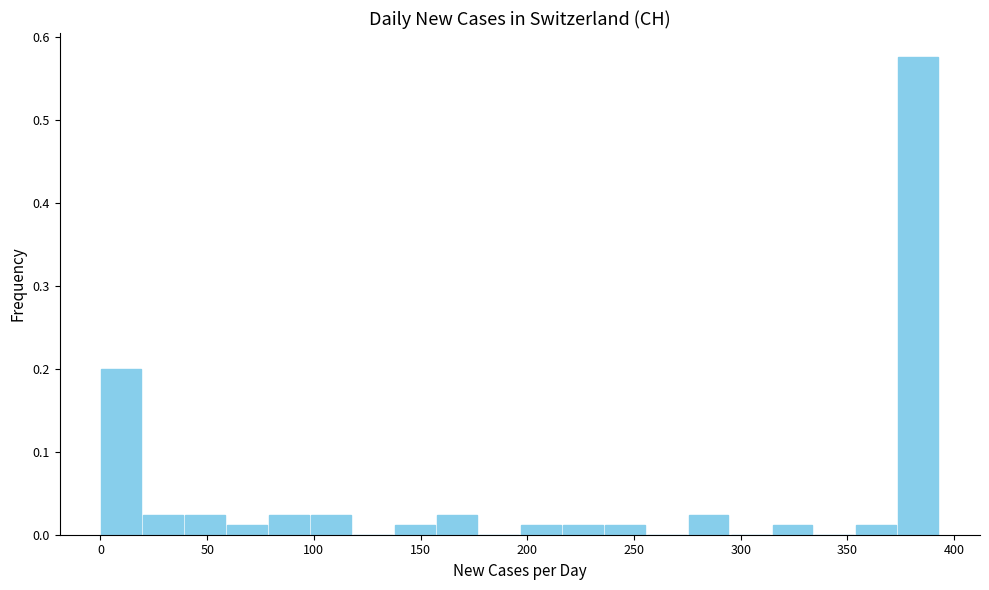

Read against the x-axis, roughly where is the centre of the tallest bar?

385